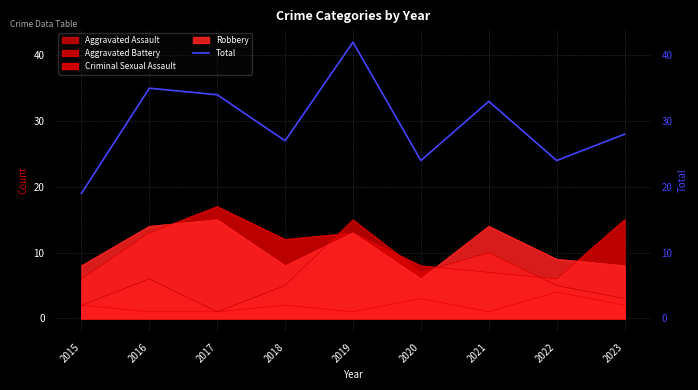

Where is the first local minimum for Total?

2018